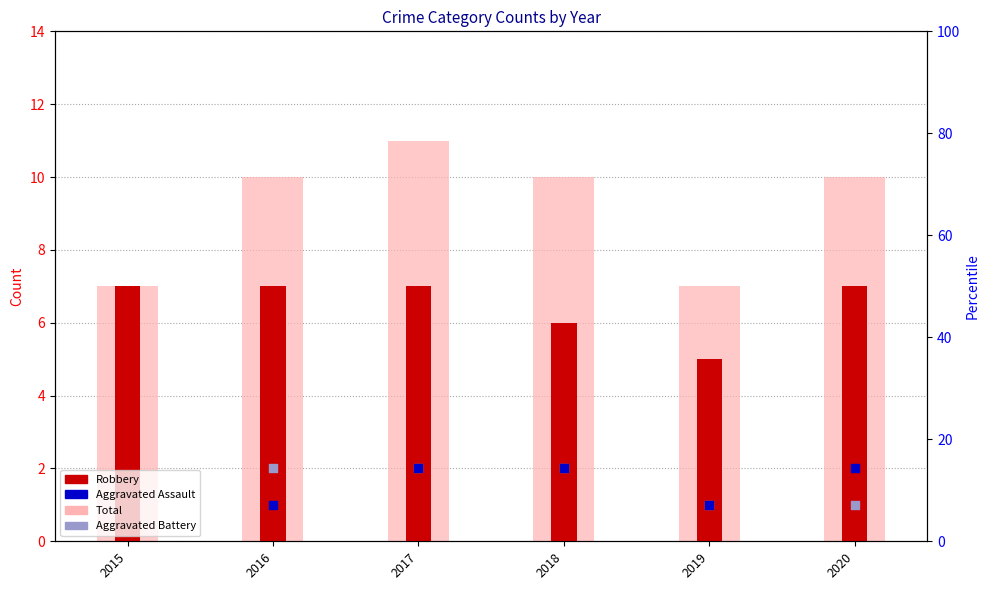

Which series has the widest spread of Y values?

Total